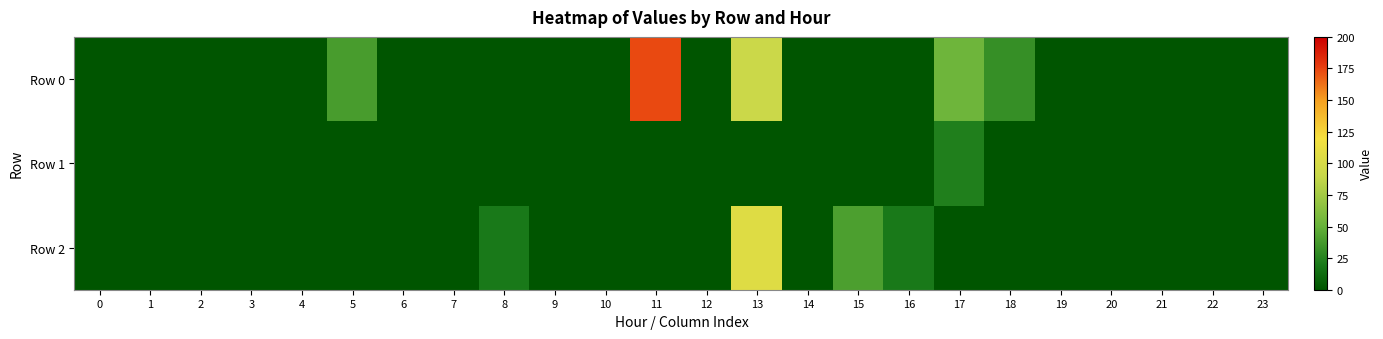

Between 7 and 3, which is larger?

7